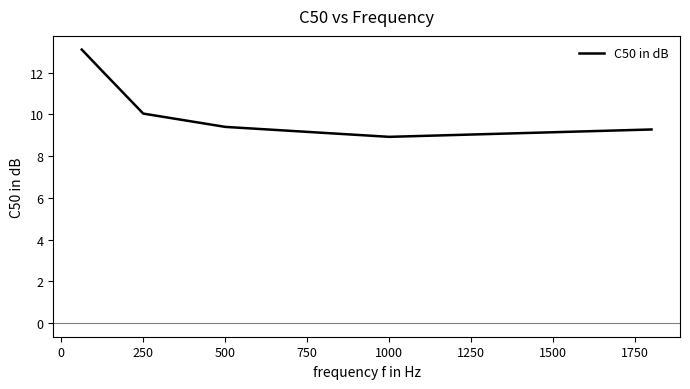

True or false: the data has more than 1 interior local peaks.

False